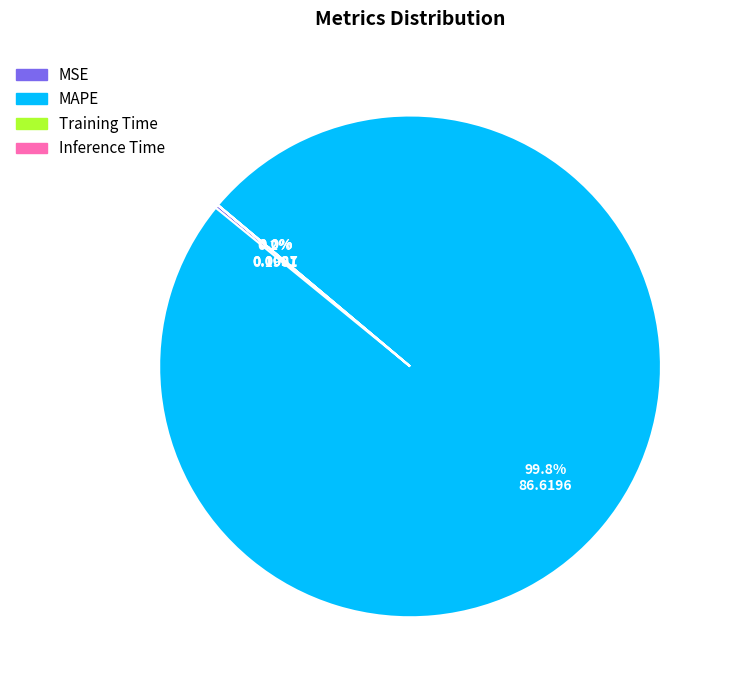

Which slice is the largest?

MAPE